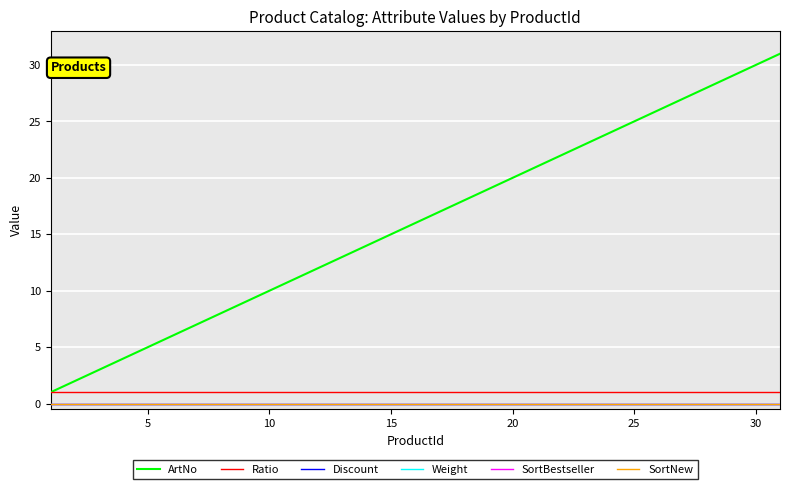

Does the chart have visible grid lines?

Yes